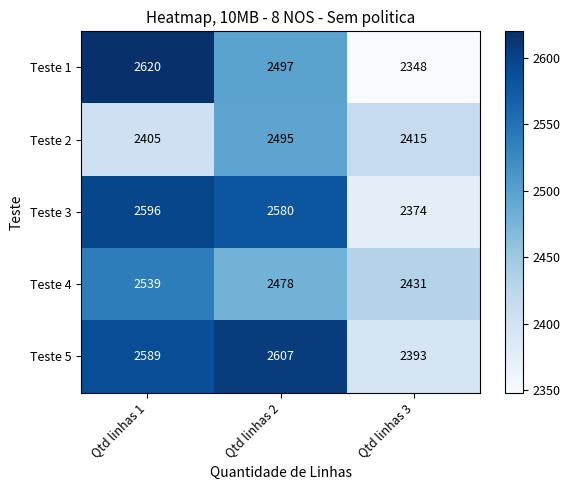

Where is Teste 4 nearest to the value 2485?

Qtd linhas 2